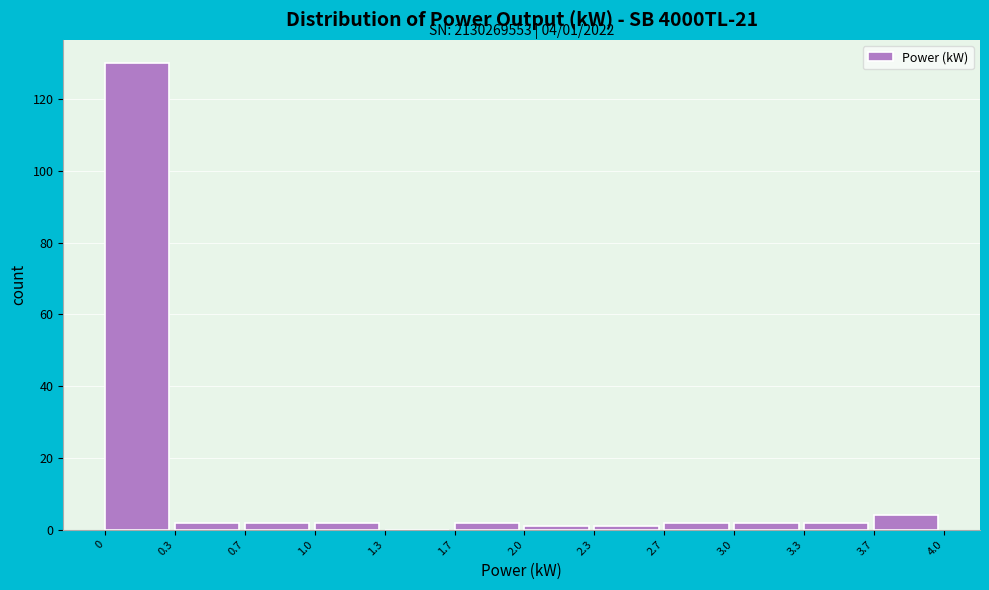

Which range on the x-axis has the tallest bar?

0 to 0.3